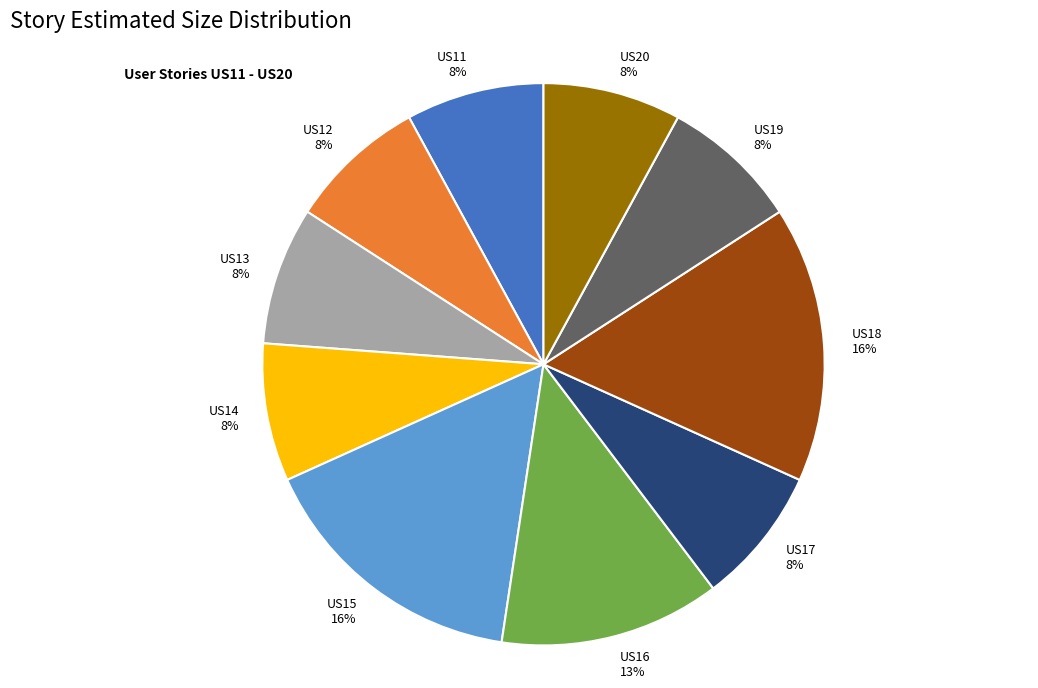

Is it true that US11 is 8% of the pie?

True